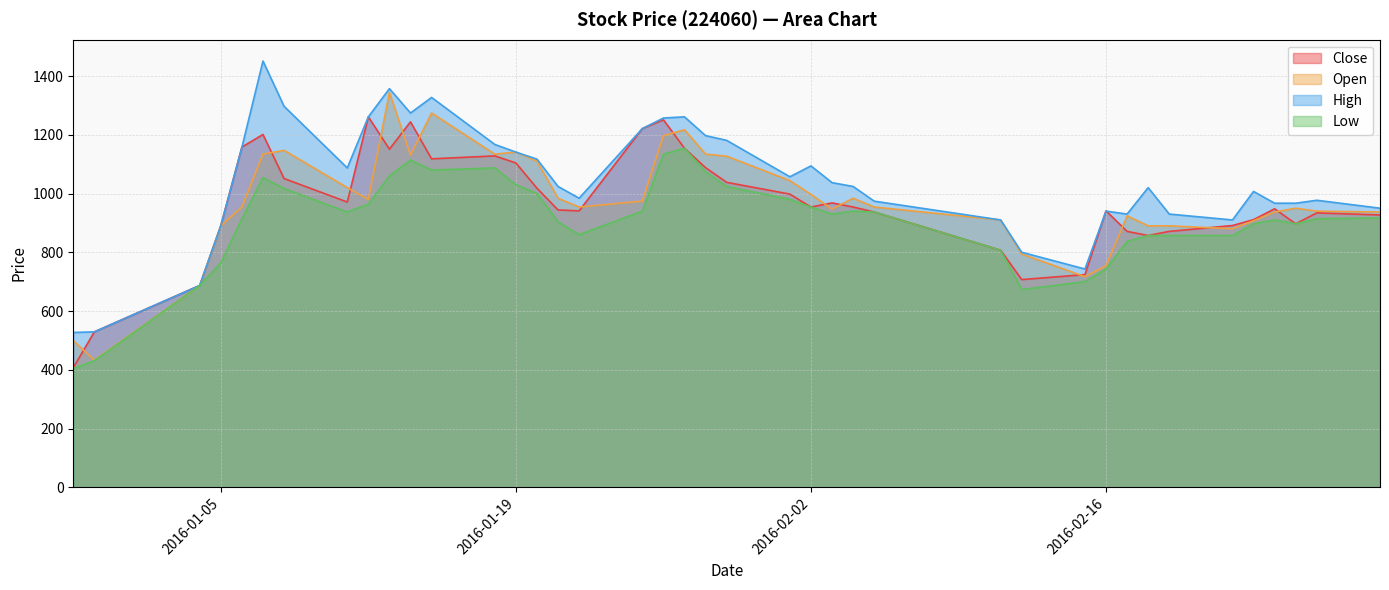

True or false: Open and Low intersect in this chart.

False